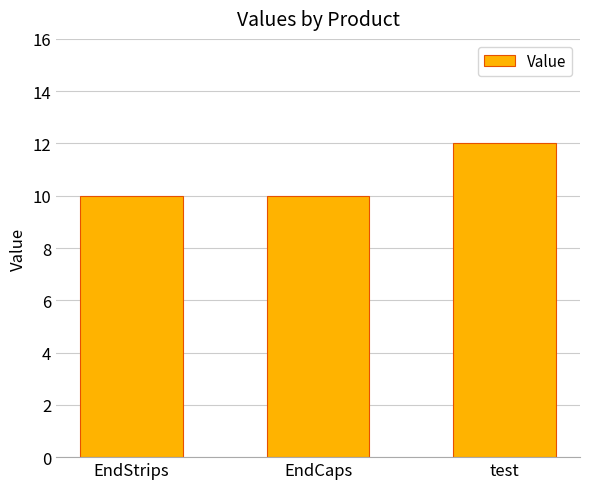

Which label corresponds to the largest value in the chart?

test